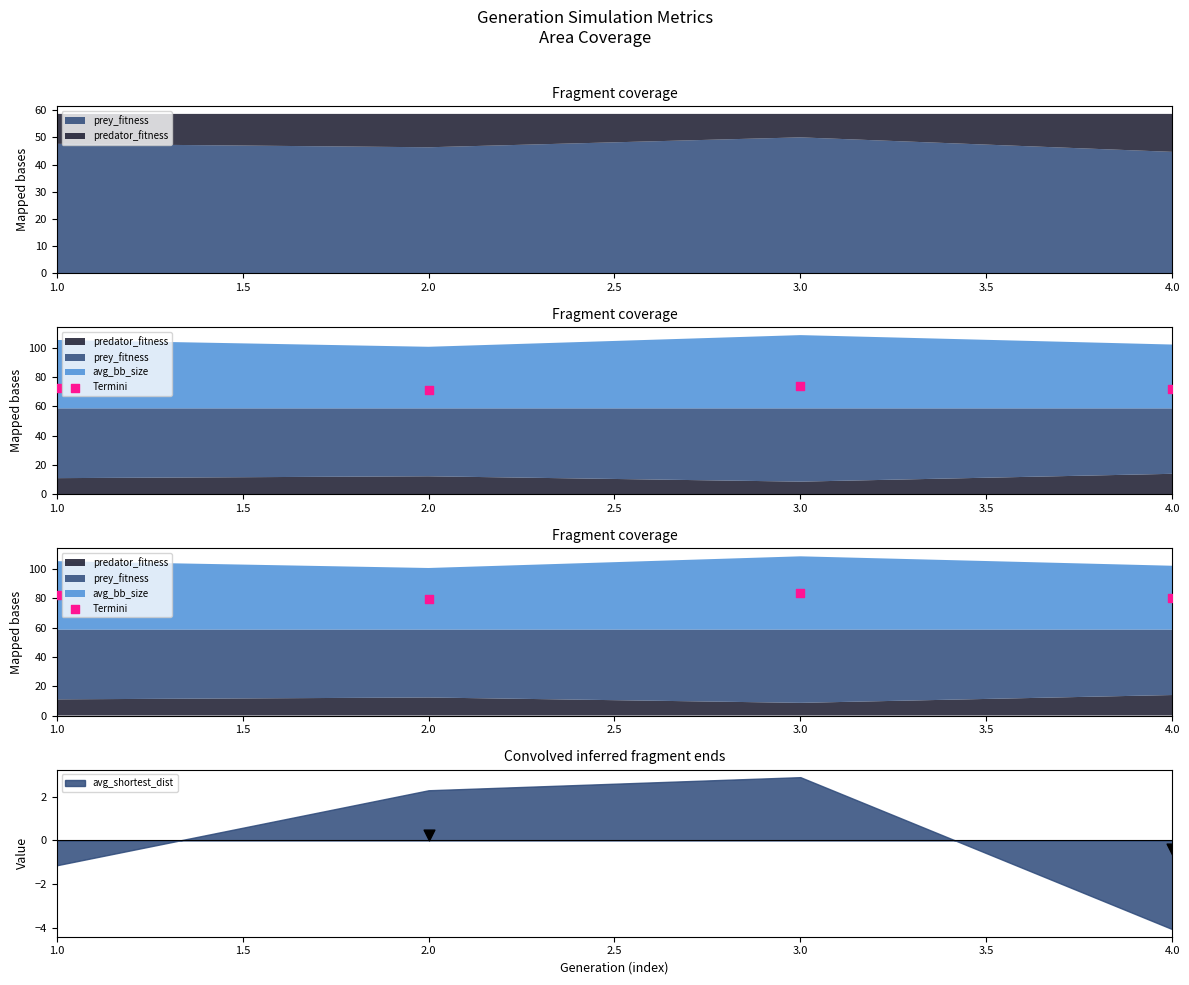

Between 1.0 and 2.0, which is larger?

1.0